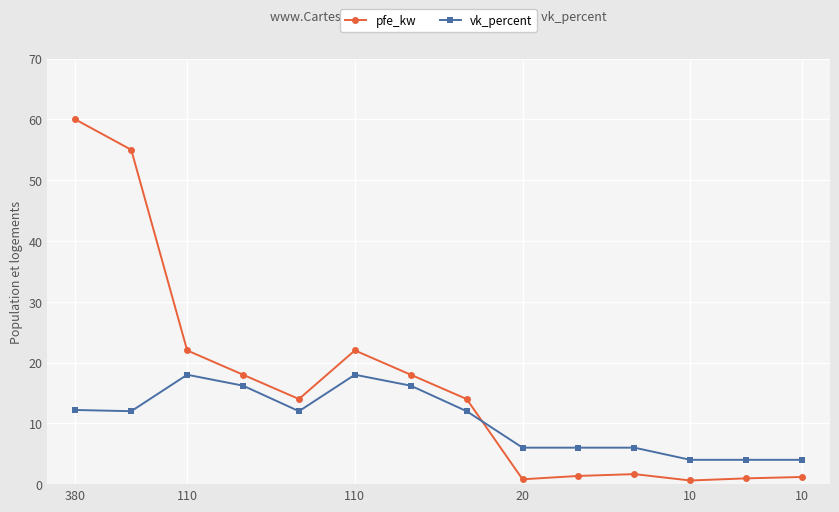

What is the difference between the maximum and minimum values in the pfe_kw series?

59.4